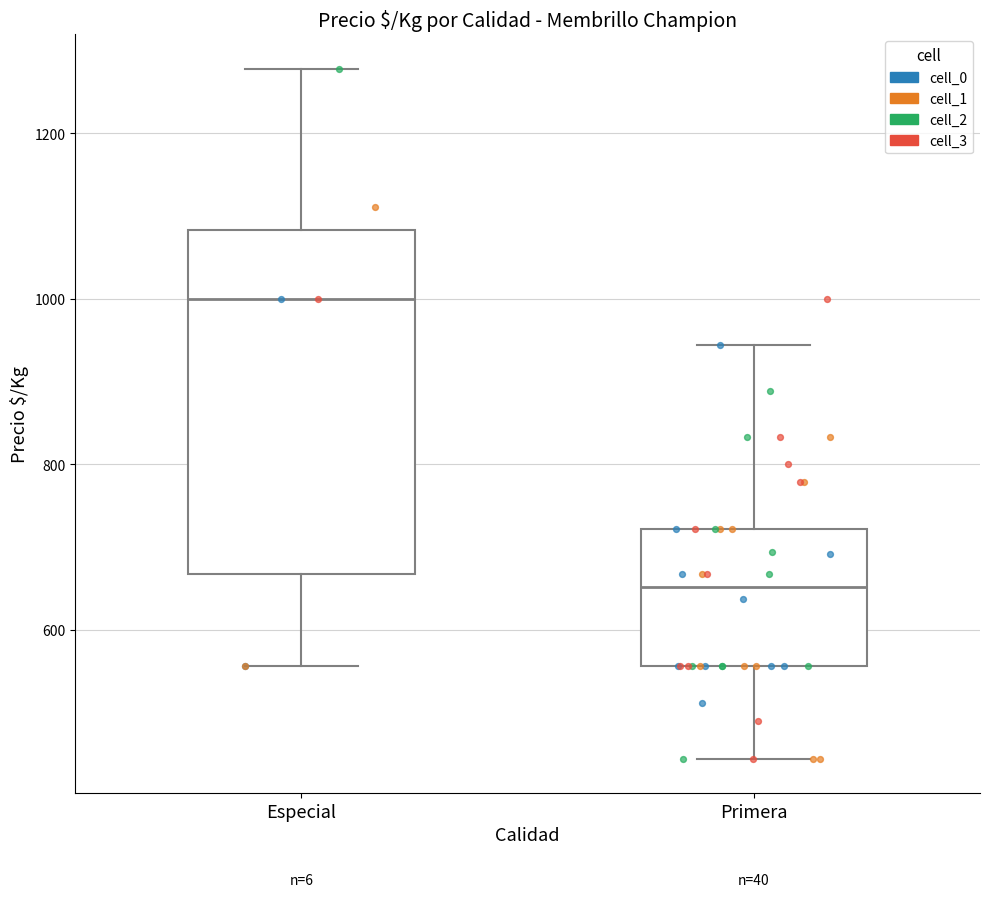

Reading left to right, read every box against the y-axis: the position of its median line, the range the box covers, and the ends of its whiskers. The values are not printed on the chart, so give them approximately, as read against the axis.

Especial: median 1000, box 660 to 1080, whiskers 560 to 1280
Primera: median 660, box 560 to 720, whiskers 440 to 940